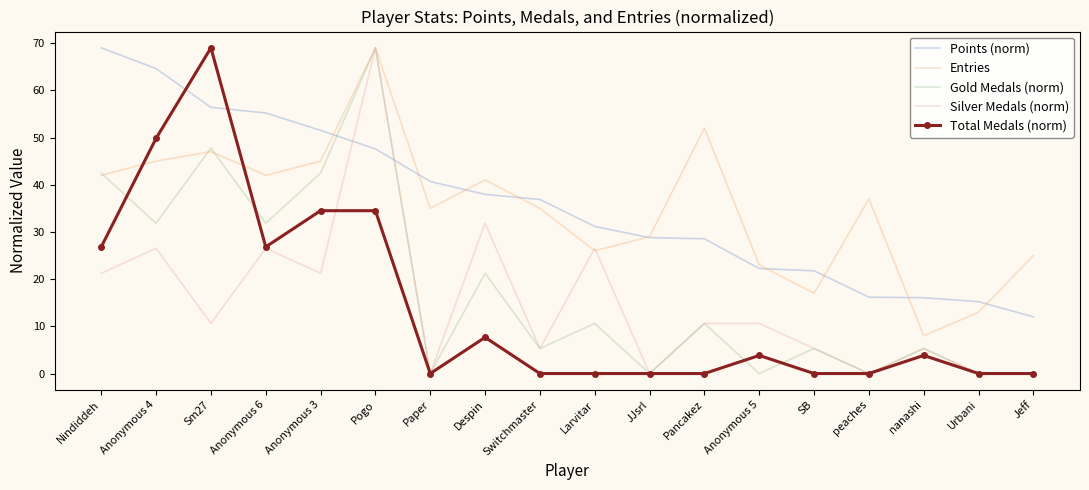

What is the greatest value displayed?

69.0